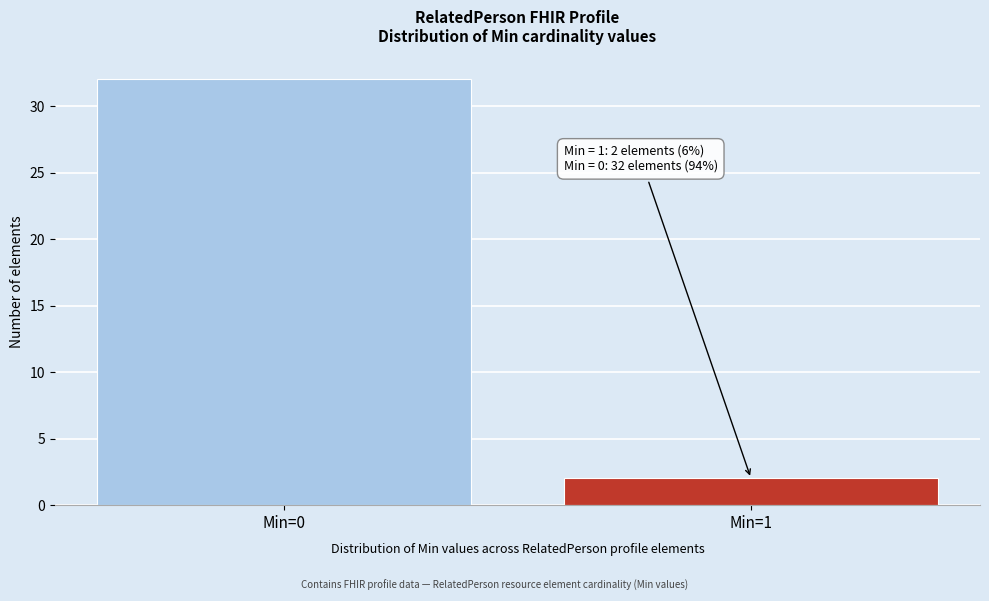

Reading left to right, extract all data points from this chart.

32	2